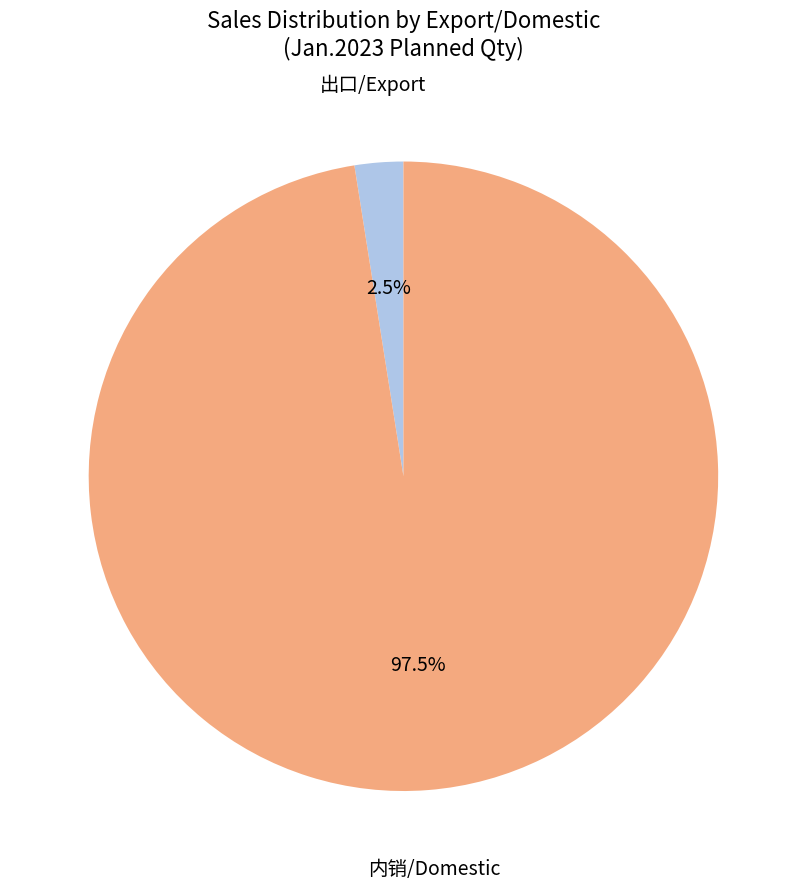

Is there any slice that represents more than half of the pie?

Yes